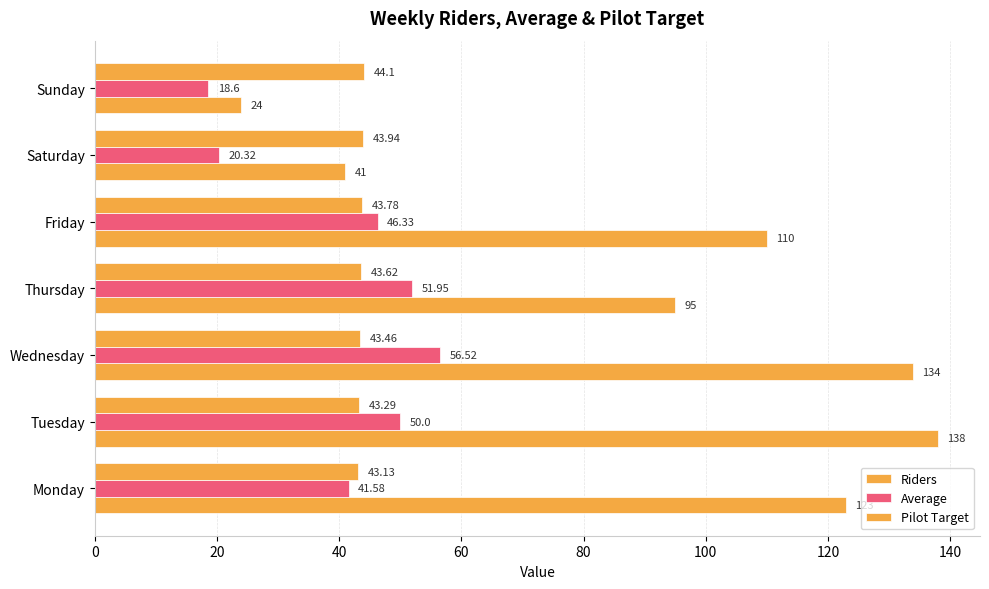

How many distinct data groups are displayed?

3